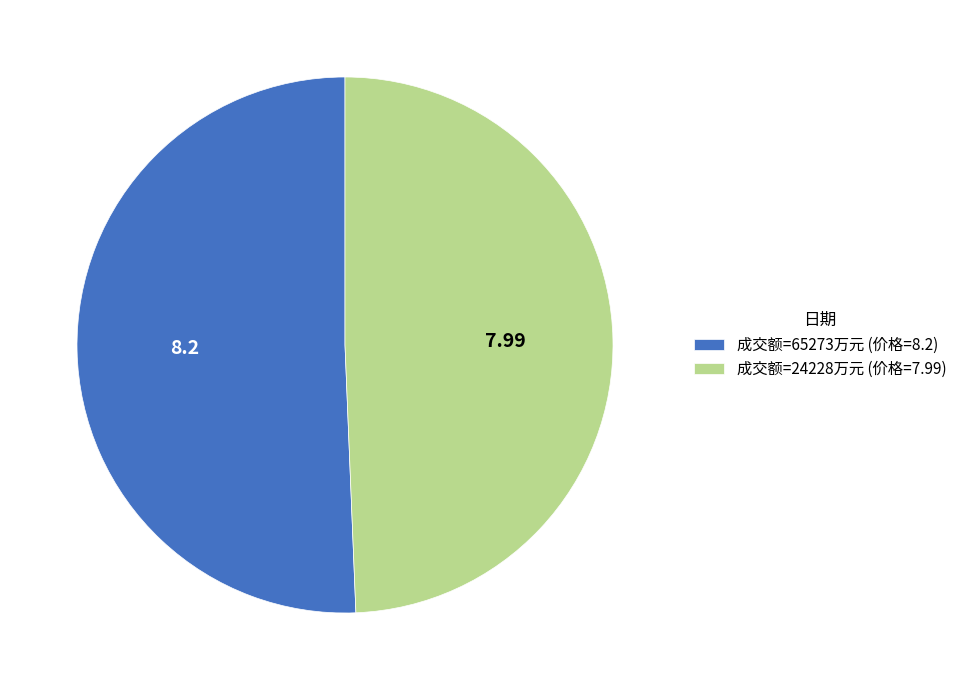

Count the number of slices in the pie.

2